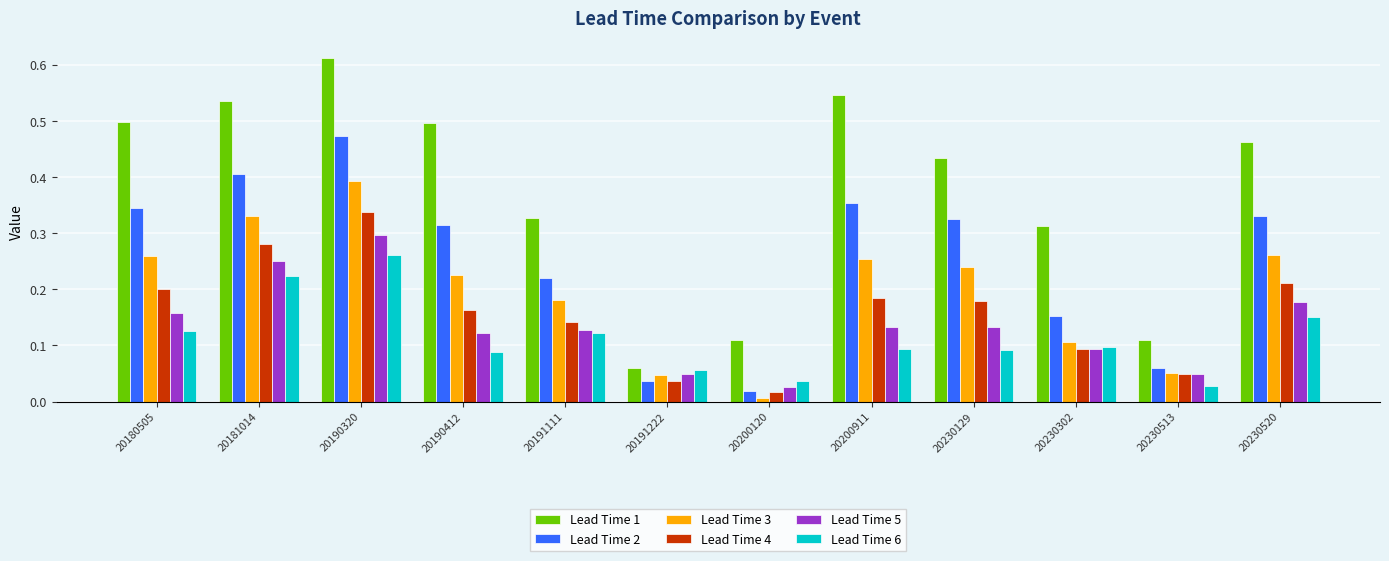

Which series has the largest total across all categories?

Lead Time 1